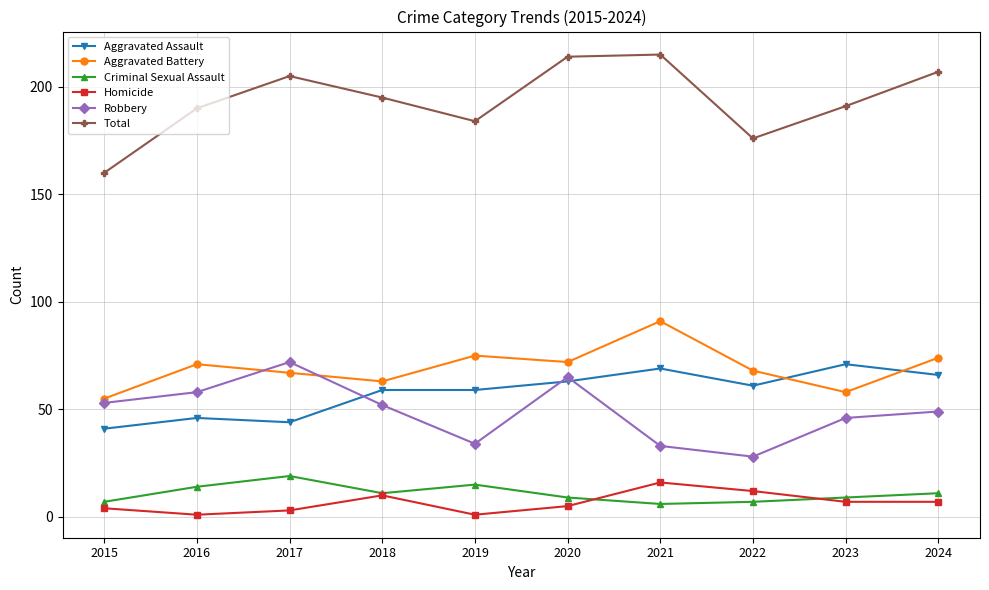

True or false: Homicide has more than 0 points higher than both neighbors.

True